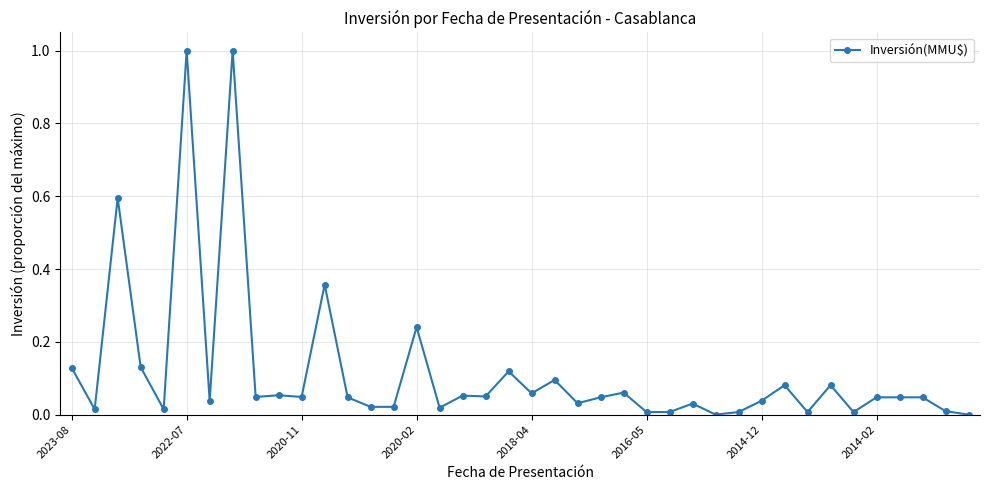

What is the difference between the second highest and second lowest values?

1.0